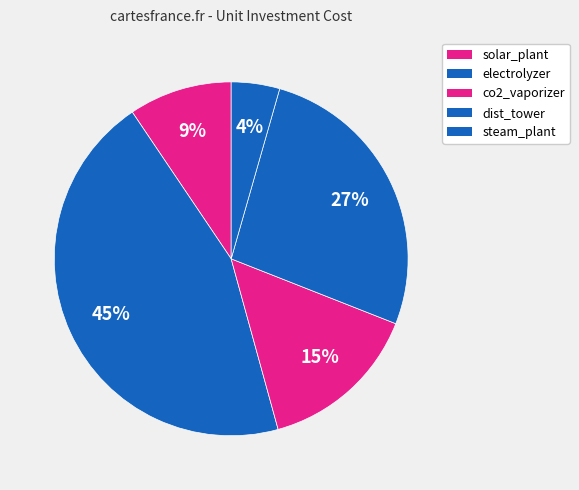

Does any single category account for the majority?

No